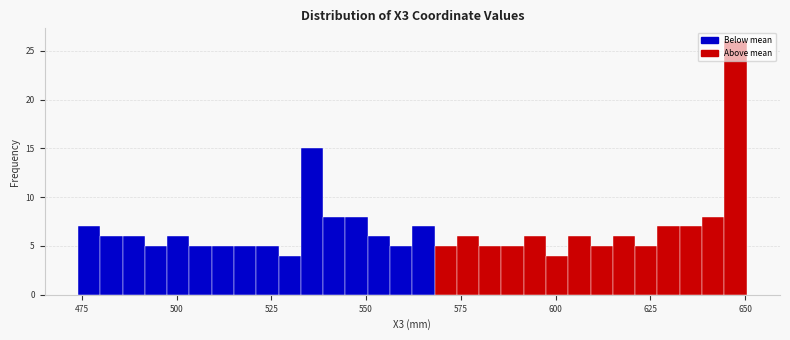

Read against the x-axis, roughly where is the centre of the tallest bar?

645